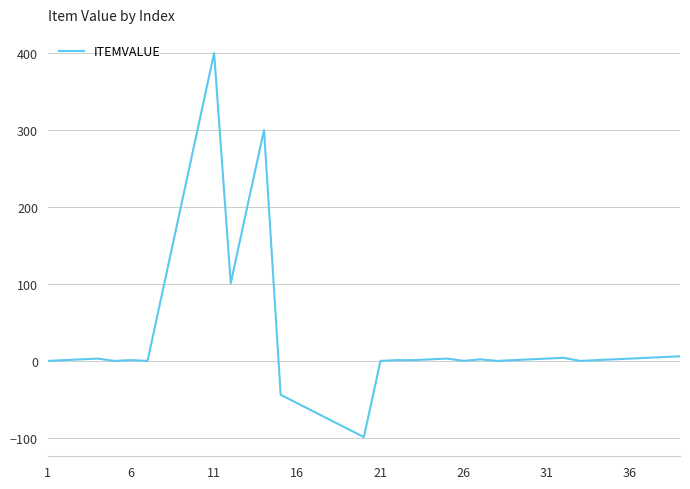

What is the greatest value displayed?

400